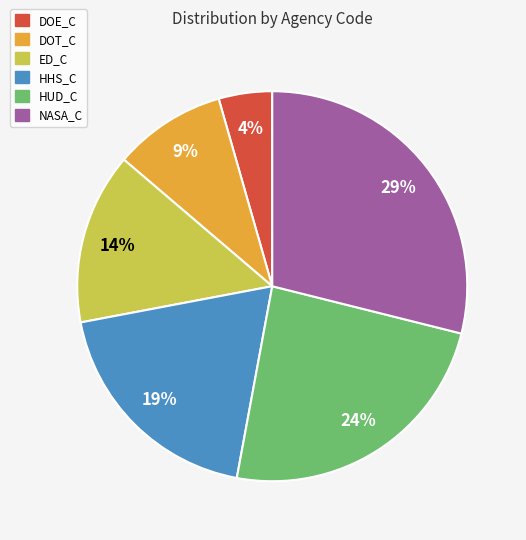

What is the ratio of the value at DOE_C to the value at HHS_C?

0.2